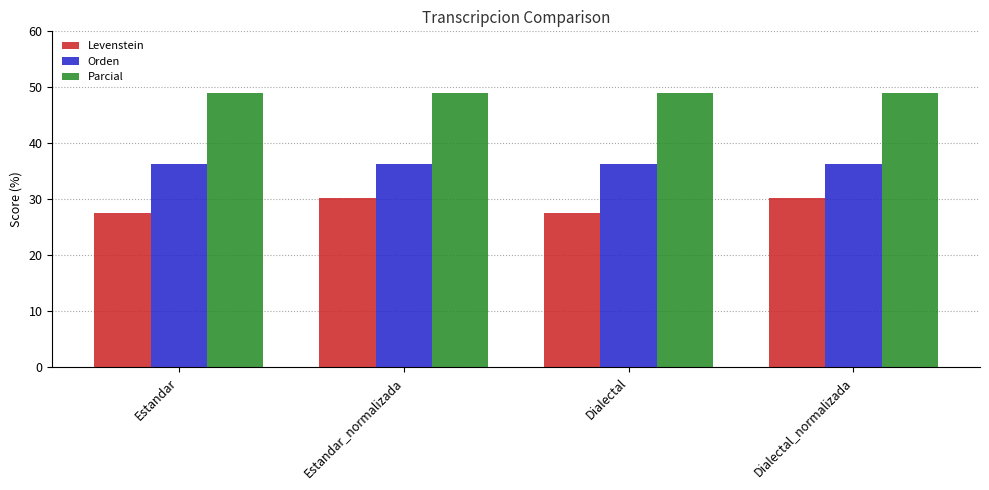

What is the spread (max minus min) of values at Estandar_normalizada?

18.7